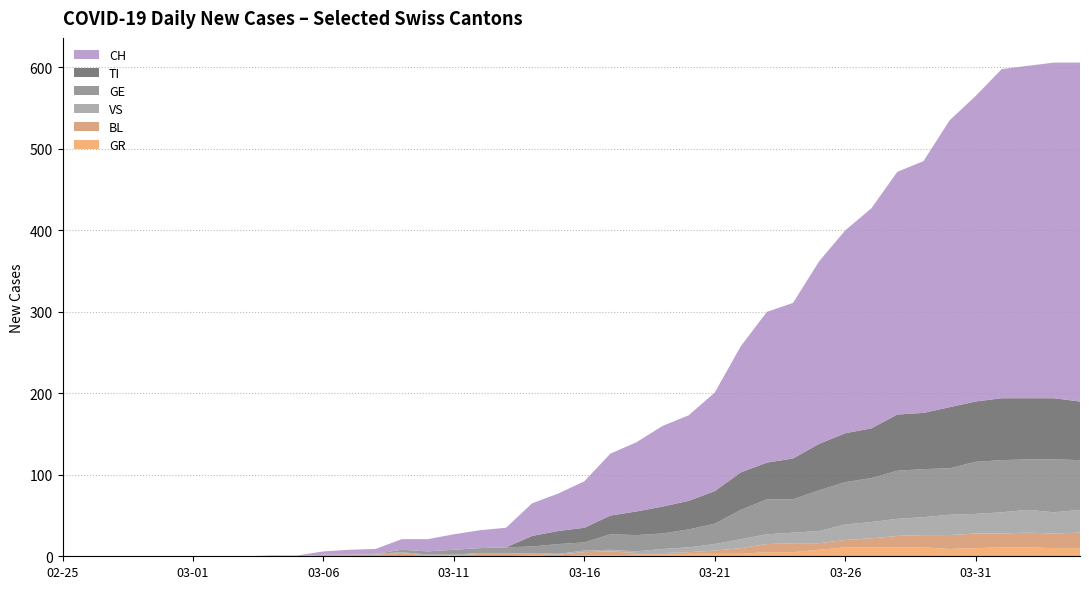

Reading left to right, what are all the values shown in this chart?

CH: 2020-02-25=0	2020-02-26=0	2020-02-27=0	2020-02-28=0	2020-02-29=0	2020-03-01=0	2020-03-02=0	2020-03-03=0	2020-03-04=1	2020-03-05=1	2020-03-06=4	2020-03-07=6	2020-03-08=6	2020-03-09=13	2020-03-10=15	2020-03-11=19	2020-03-12=22	2020-03-13=24	2020-03-14=40	2020-03-15=46	2020-03-16=57	2020-03-17=76	2020-03-18=85	2020-03-19=99	2020-03-20=105	2020-03-21=121	2020-03-22=155	2020-03-23=185	2020-03-24=191	2020-03-25=224	2020-03-26=249	2020-03-27=270	2020-03-28=298	2020-03-29=309	2020-03-30=352	2020-03-31=375	2020-04-01=404	2020-04-02=408	2020-04-03=412	2020-04-04=416
TI: 2020-02-25=0	2020-02-26=0	2020-02-27=0	2020-02-28=0	2020-02-29=0	2020-03-01=0	2020-03-02=0	2020-03-03=0	2020-03-04=0	2020-03-05=0	2020-03-06=0	2020-03-07=0	2020-03-08=0	2020-03-09=0	2020-03-10=0	2020-03-11=0	2020-03-12=0	2020-03-13=0	2020-03-14=13	2020-03-15=16	2020-03-16=18	2020-03-17=23	2020-03-18=29	2020-03-19=33	2020-03-20=35	2020-03-21=40	2020-03-22=46	2020-03-23=45	2020-03-24=50	2020-03-25=57	2020-03-26=60	2020-03-27=61	2020-03-28=69	2020-03-29=69	2020-03-30=75	2020-03-31=74	2020-04-01=76	2020-04-02=75	2020-04-03=75	2020-04-04=72
GE: 2020-02-25=0	2020-02-26=0	2020-02-27=0	2020-02-28=0	2020-02-29=0	2020-03-01=0	2020-03-02=0	2020-03-03=0	2020-03-04=0	2020-03-05=0	2020-03-06=0	2020-03-07=0	2020-03-08=0	2020-03-09=3	2020-03-10=4	2020-03-11=6	2020-03-12=6	2020-03-13=7	2020-03-14=8	2020-03-15=12	2020-03-16=10	2020-03-17=19	2020-03-18=20	2020-03-19=19	2020-03-20=22	2020-03-21=25	2020-03-22=36	2020-03-23=43	2020-03-24=41	2020-03-25=50	2020-03-26=52	2020-03-27=54	2020-03-28=59	2020-03-29=59	2020-03-30=57	2020-03-31=64	2020-04-01=64	2020-04-02=62	2020-04-03=65	2020-04-04=61
VS: 2020-02-25=0	2020-02-26=0	2020-02-27=0	2020-02-28=0	2020-02-29=0	2020-03-01=0	2020-03-02=0	2020-03-03=0	2020-03-04=0	2020-03-05=0	2020-03-06=0	2020-03-07=0	2020-03-08=1	2020-03-09=1	2020-03-10=1	2020-03-11=1	2020-03-12=1	2020-03-13=1	2020-03-14=1	2020-03-15=1	2020-03-16=2	2020-03-17=2	2020-03-18=2	2020-03-19=5	2020-03-20=6	2020-03-21=8	2020-03-22=11	2020-03-23=12	2020-03-24=13	2020-03-25=15	2020-03-26=19	2020-03-27=20	2020-03-28=21	2020-03-29=22	2020-03-30=25	2020-03-31=24	2020-04-01=26	2020-04-02=28	2020-04-03=26	2020-04-04=28
BL: 2020-02-25=0	2020-02-26=0	2020-02-27=0	2020-02-28=0	2020-02-29=0	2020-03-01=0	2020-03-02=0	2020-03-03=0	2020-03-04=0	2020-03-05=0	2020-03-06=2	2020-03-07=2	2020-03-08=2	2020-03-09=4	2020-03-10=1	2020-03-11=1	2020-03-12=3	2020-03-13=3	2020-03-14=2	2020-03-15=2	2020-03-16=4	2020-03-17=5	2020-03-18=2	2020-03-19=2	2020-03-20=2	2020-03-21=4	2020-03-22=7	2020-03-23=10	2020-03-24=11	2020-03-25=8	2020-03-26=9	2020-03-27=11	2020-03-28=14	2020-03-29=15	2020-03-30=17	2020-03-31=18	2020-04-01=17	2020-04-02=18	2020-04-03=18	2020-04-04=19
GR: 2020-02-25=0	2020-02-26=0	2020-02-27=0	2020-02-28=0	2020-02-29=0	2020-03-01=0	2020-03-02=0	2020-03-03=0	2020-03-04=0	2020-03-05=0	2020-03-06=0	2020-03-07=0	2020-03-08=0	2020-03-09=0	2020-03-10=0	2020-03-11=0	2020-03-12=0	2020-03-13=0	2020-03-14=1	2020-03-15=0	2020-03-16=1	2020-03-17=1	2020-03-18=2	2020-03-19=2	2020-03-20=3	2020-03-21=3	2020-03-22=3	2020-03-23=5	2020-03-24=5	2020-03-25=8	2020-03-26=11	2020-03-27=11	2020-03-28=11	2020-03-29=11	2020-03-30=9	2020-03-31=10	2020-04-01=11	2020-04-02=11	2020-04-03=10	2020-04-04=10